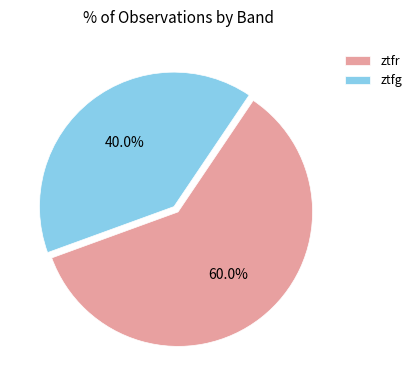

To the nearest percent, what is the difference between the ztfg and ztfr slice percentages?

20%